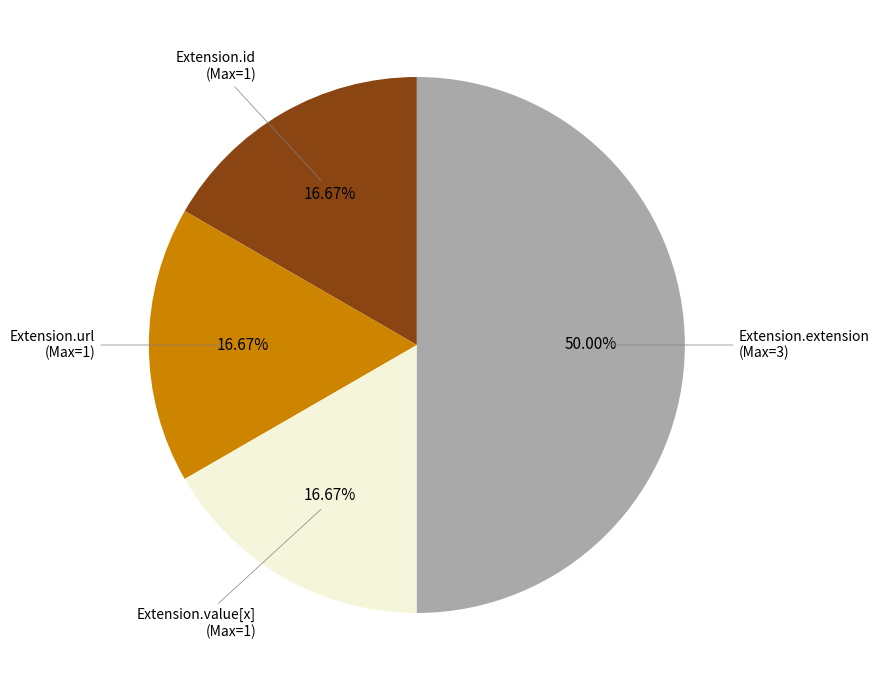

To the nearest percent, what is the average slice percentage?

25%